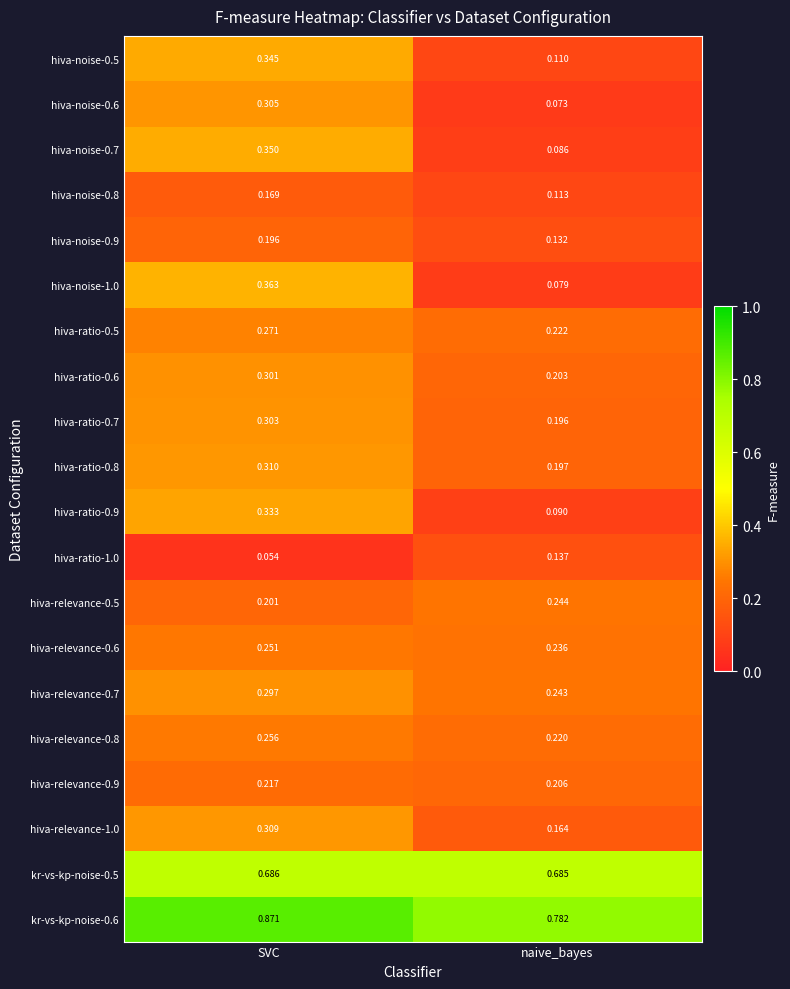

At which category does the chart reach its minimum across all series?

SVC